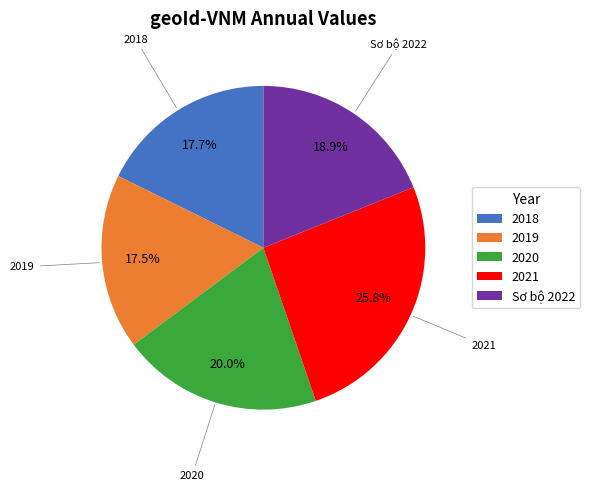

Which has a higher value, 2019 or 2020?

2020